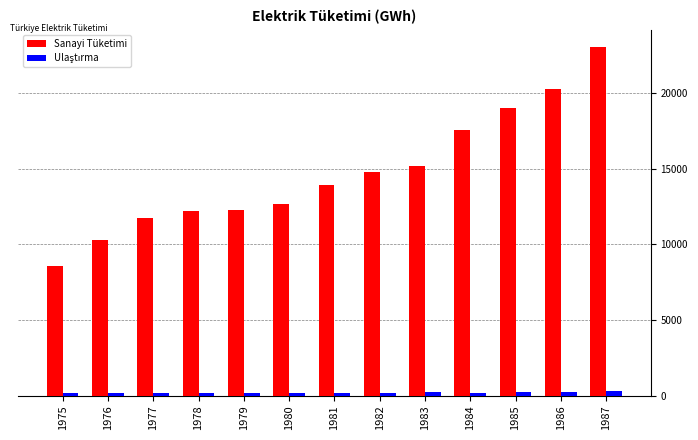

Does the chart contain any negative values?

No